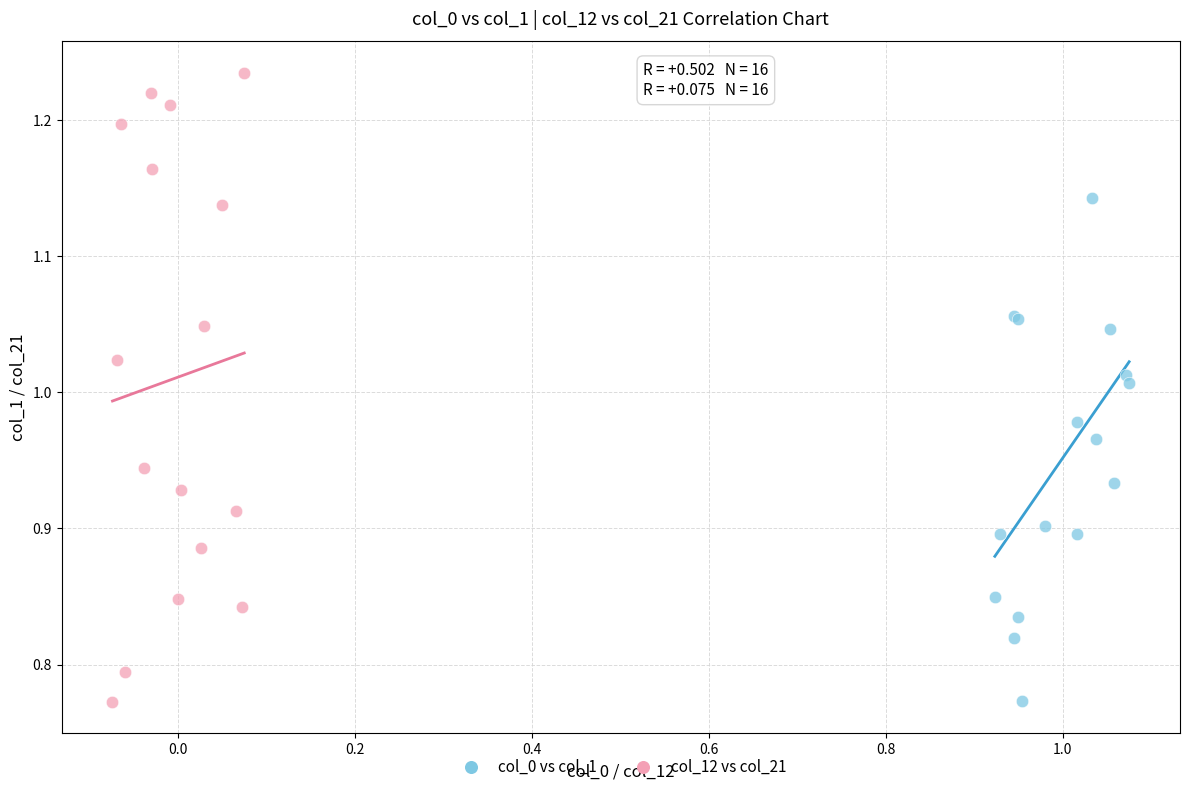

Which series contains the highest Y value?

col_12 vs col_21